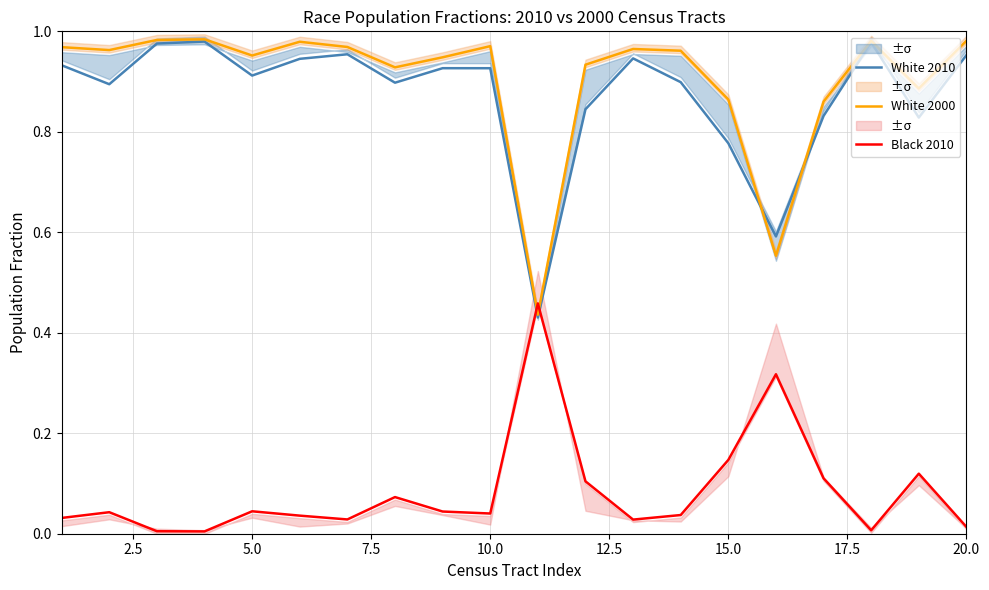

After their last crossing, which series has the higher values: White 2010 or Black 2010?

White 2010